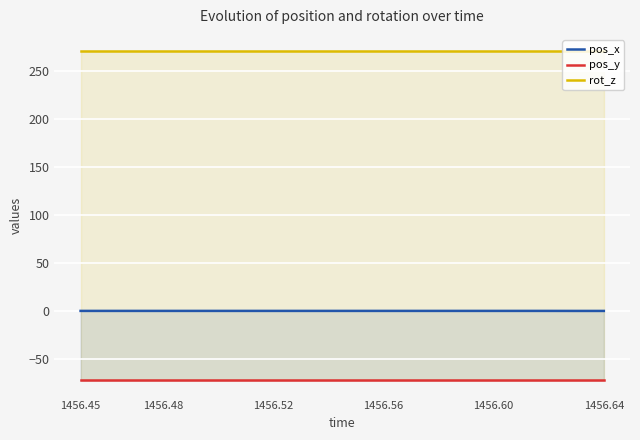

At which category does the chart reach its peak across all series?

1456.45